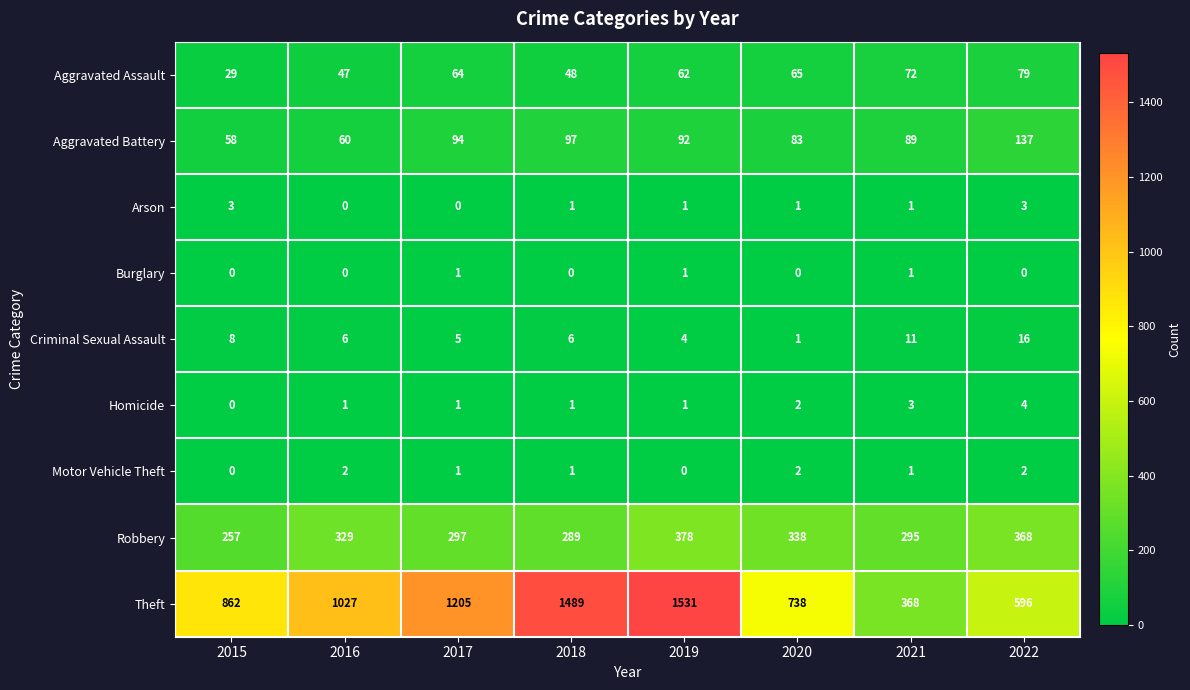

True or false: Criminal Sexual Assault has a value of 4 at 2021.

False